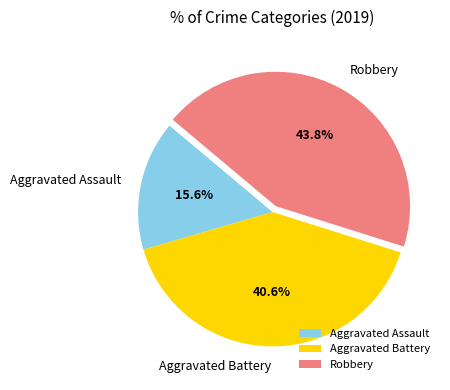

Do Aggravated Battery and Aggravated Assault together represent more than half of the pie?

Yes